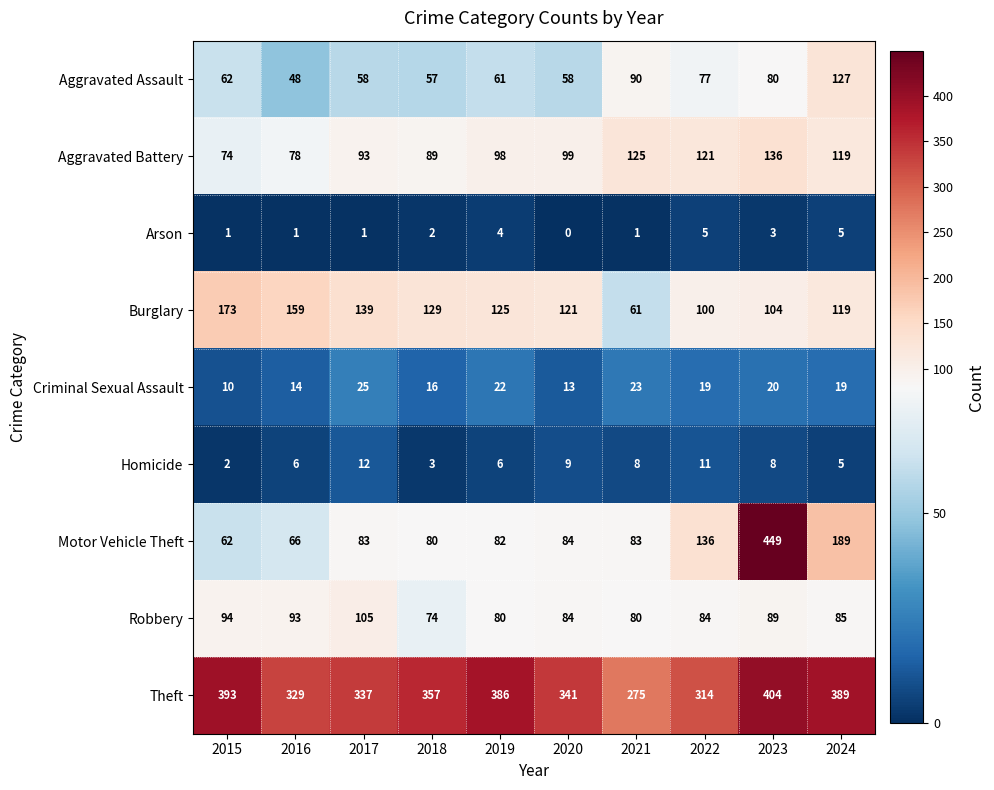

How many distinct data groups are displayed?

9